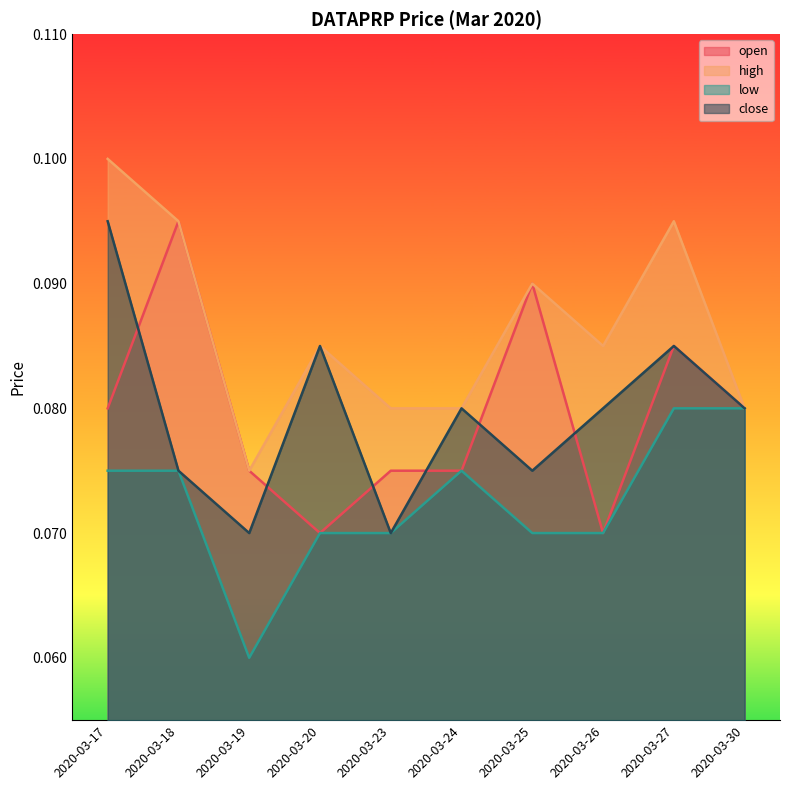

Read the high value at 2020-03-19.

0.1